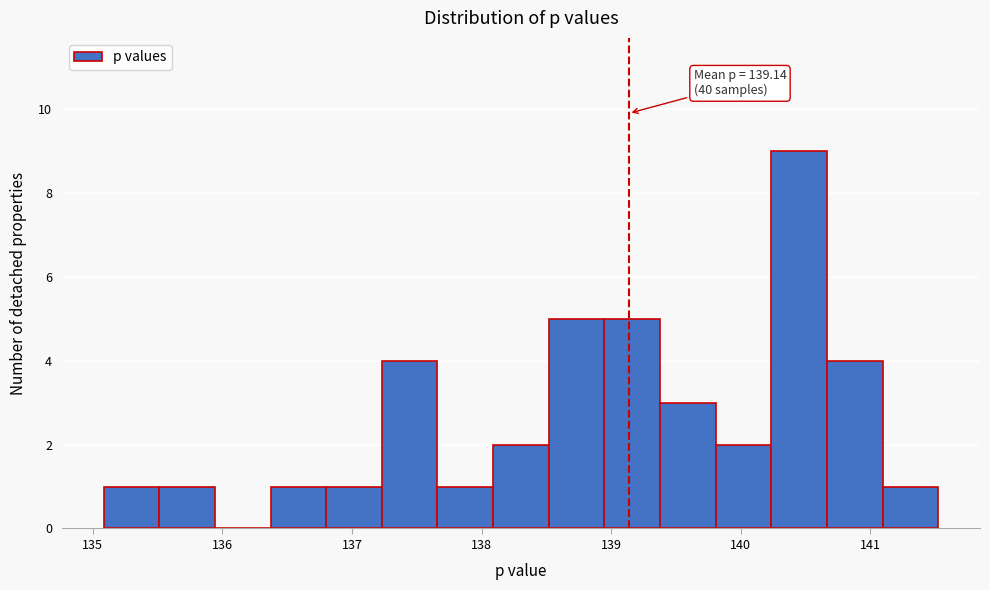

Which range on the x-axis has the tallest bar?

140.2 to 140.7